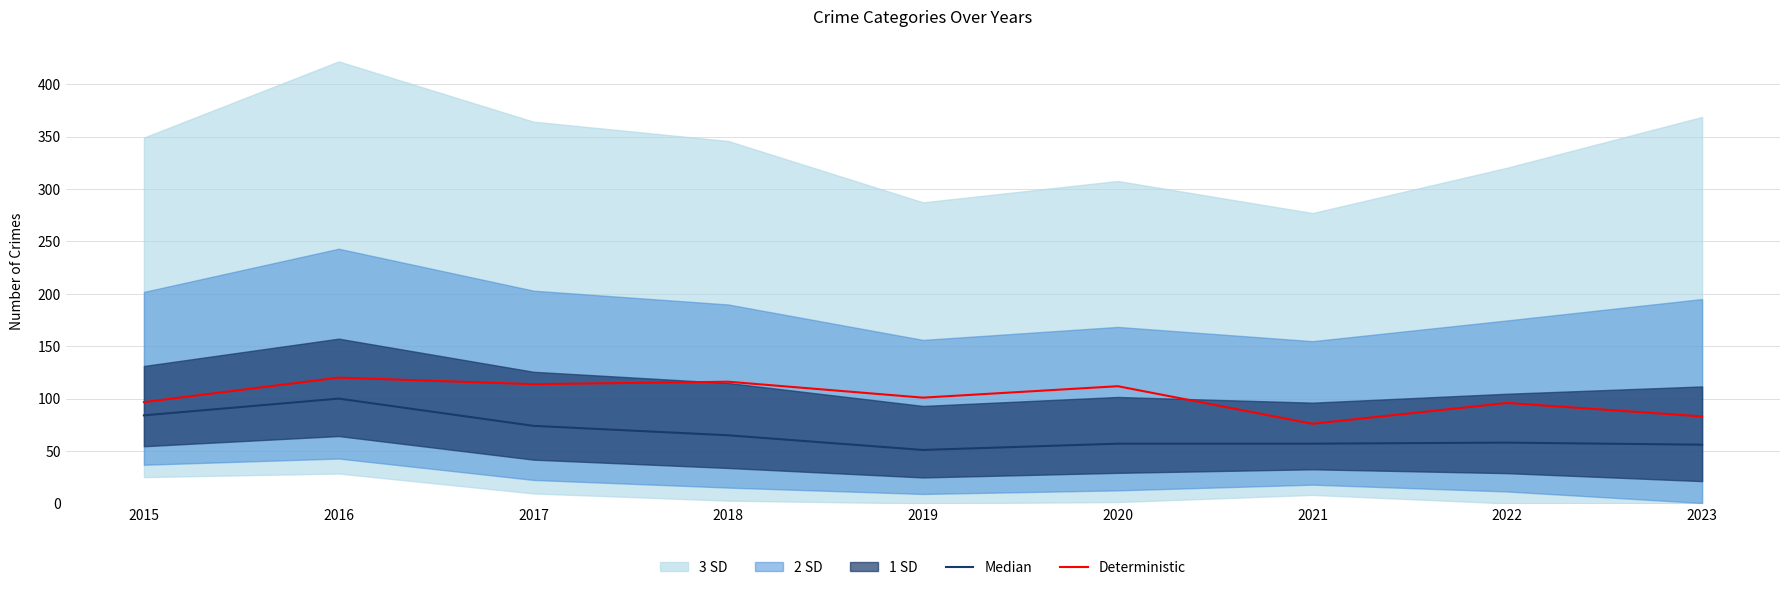

Rank the series by their average value, from highest to lowest.

Deterministic, Median